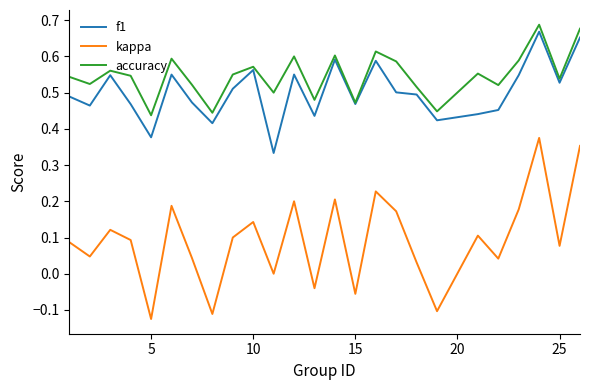

How many series are shown in this chart?

3